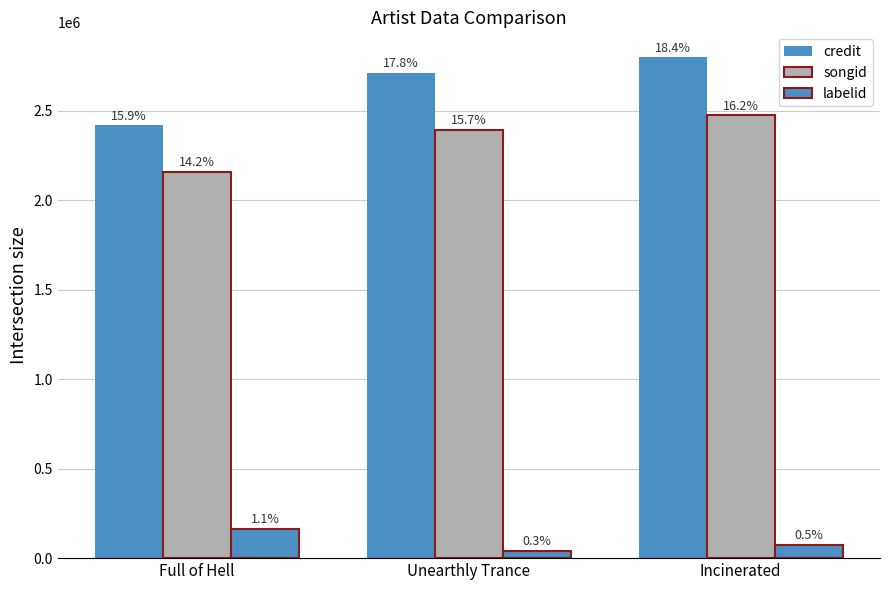

Which series has the largest total across all categories?

credit